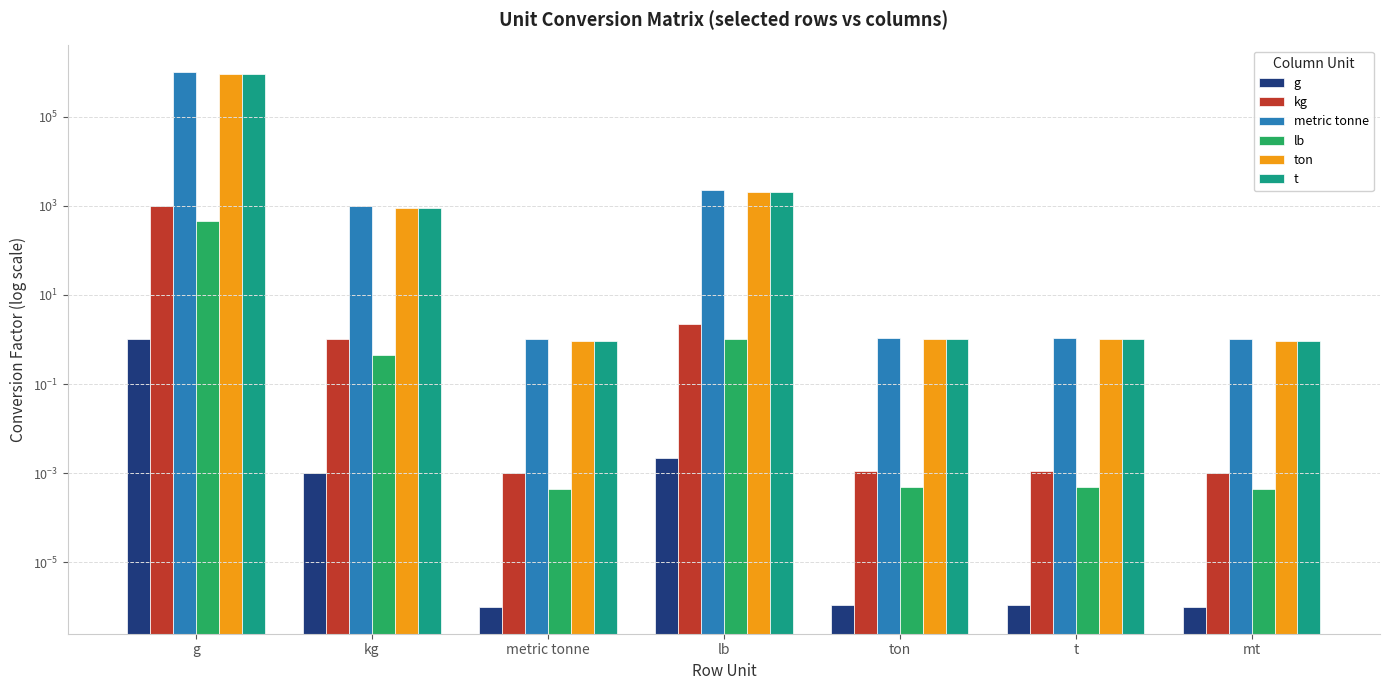

Reading left to right, what are all the values shown in this chart?

g: g=1.0	kg=0.0	metric tonne=0.0	lb=0.0	ton=0.0	t=0.0	mt=0.0
kg: g=1000.0	kg=1.0	metric tonne=0.0	lb=2.2	ton=0.0	t=0.0	mt=0.0
metric tonne: g=1000000.0	kg=1000.0	metric tonne=1.0	lb=2204.6	ton=1.1	t=1.1	mt=1.0
lb: g=453.6	kg=0.5	metric tonne=0.0	lb=1.0	ton=0.0	t=0.0	mt=0.0
ton: g=907184.7	kg=907.2	metric tonne=0.9	lb=2000.0	ton=1.0	t=1.0	mt=0.9
t: g=907184.7	kg=907.2	metric tonne=0.9	lb=2000.0	ton=1.0	t=1.0	mt=0.9